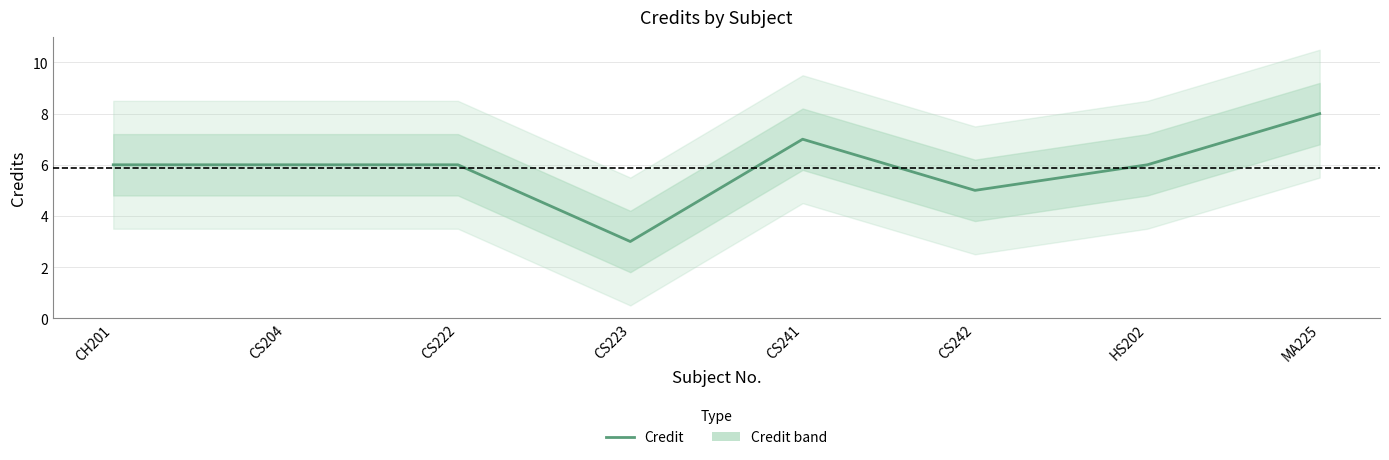

List the labels in order of value, largest first.

MA225, CS241, CH201, CS204, CS222, HS202, CS242, CS223